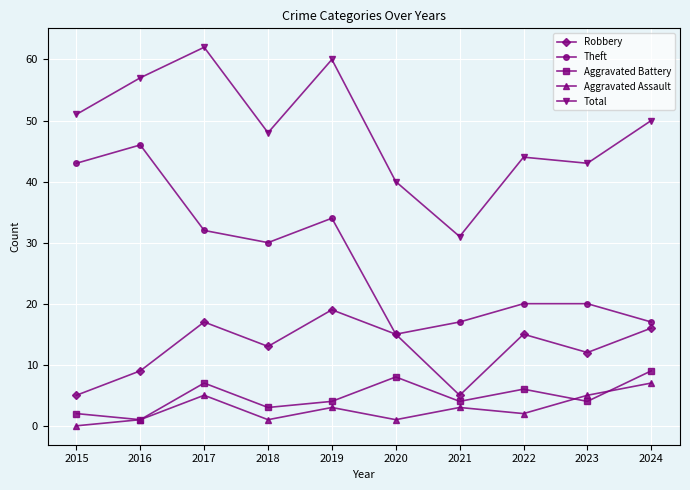

Where is Robbery nearest to the value 12?

2023